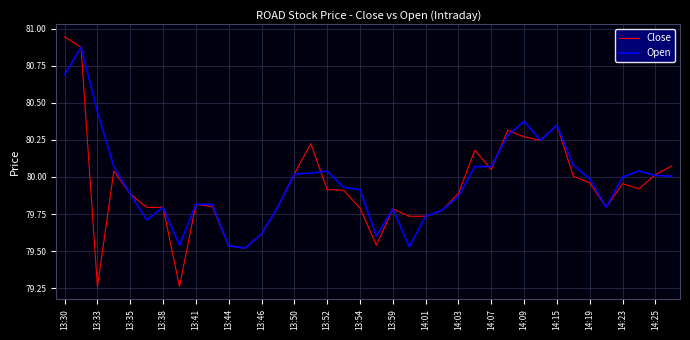

Which series has the widest spread of values?

Close